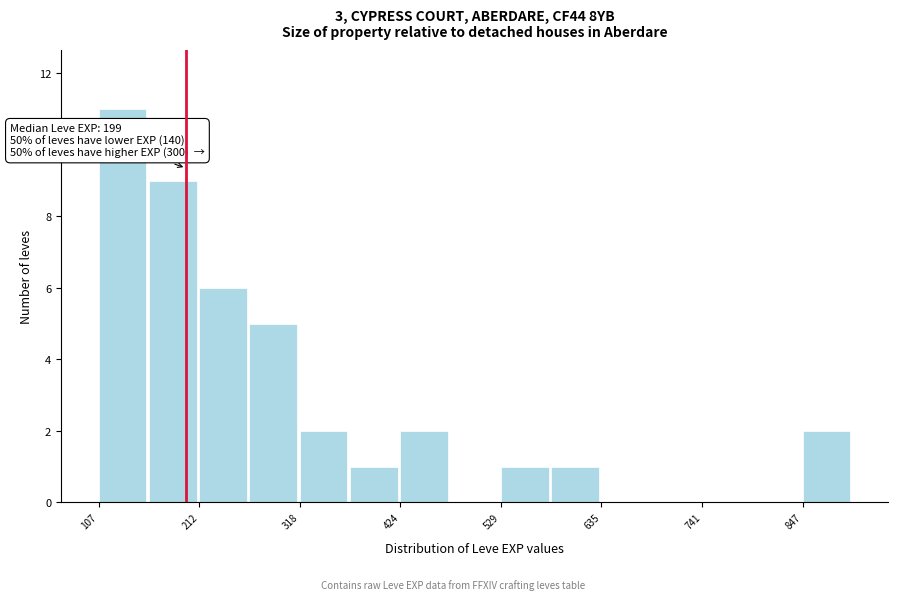

Around what value on the x-axis is the tallest bar? Give the approximate position of its centre, as read against the axis.

140